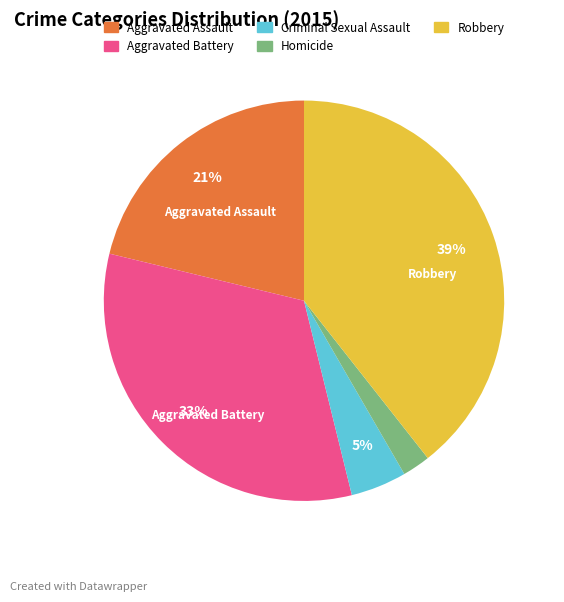

Between Homicide and Aggravated Assault, which is larger?

Aggravated Assault